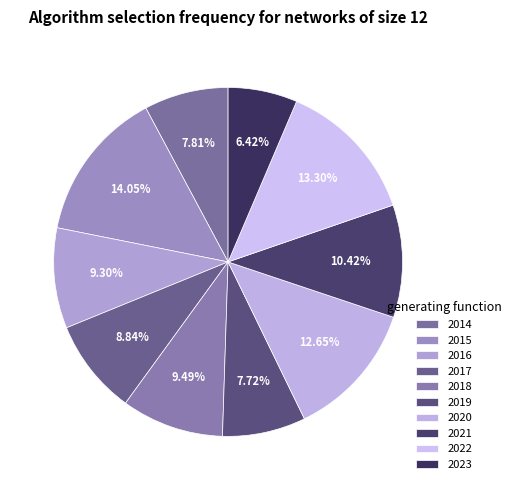

To the nearest percent, what percentage of the pie is 2021?

10%